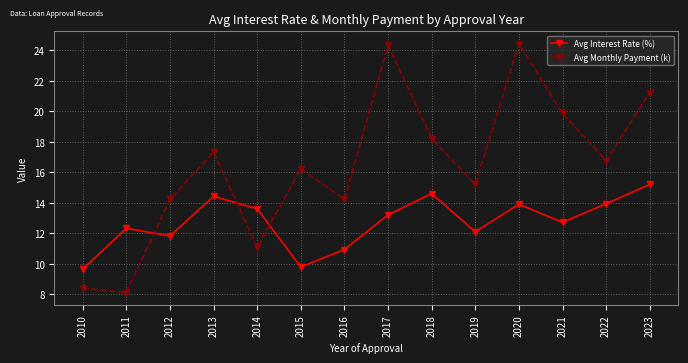

How many lines are shown in the chart?

2